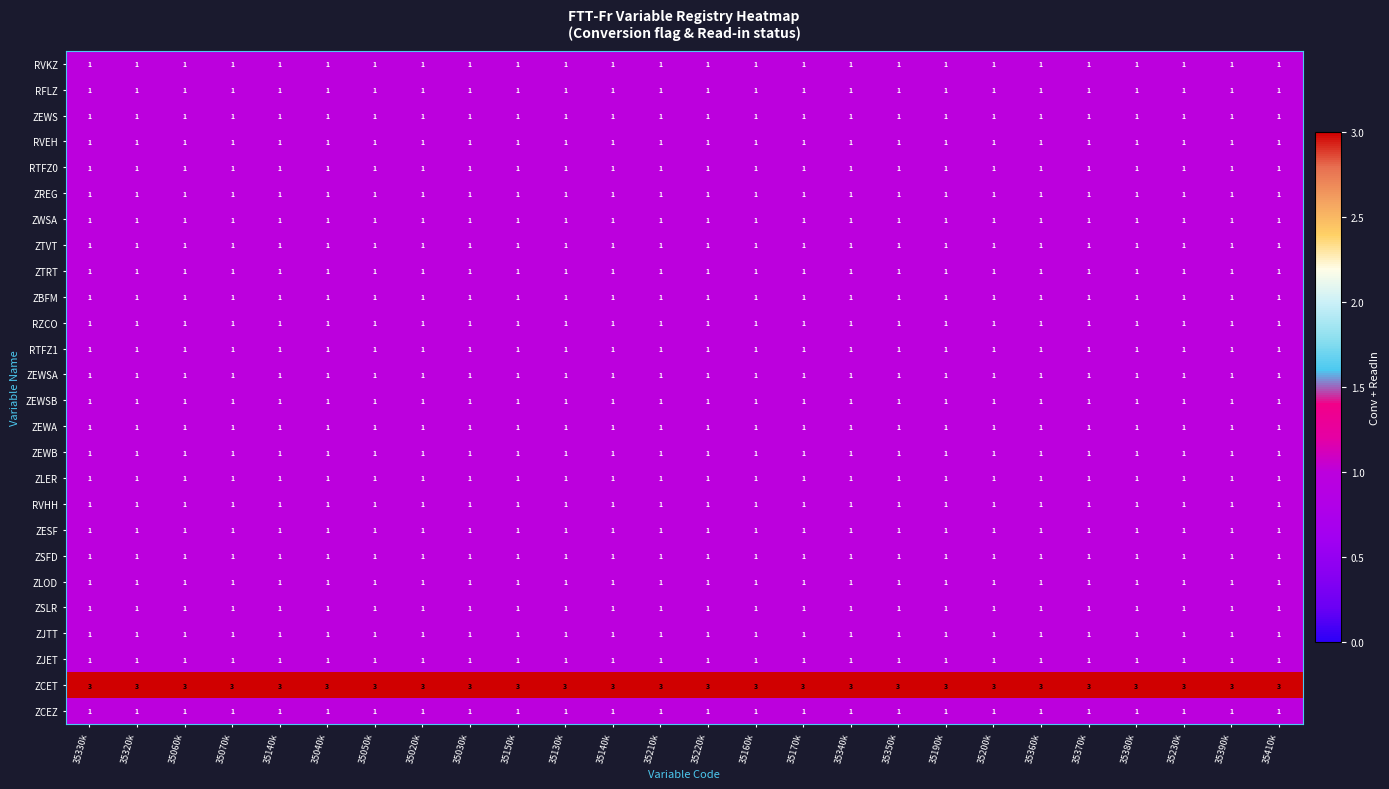

Reading left to right, extract all data points from this chart.

RVKZ: 35330k=1	35320k=1	35060k=1	35070k=1	35140k=1	35040k=1	35050k=1	35020k=1	35030k=1	35150k=1	35130k=1	35140k=1	35210k=1	35220k=1	35160k=1	35170k=1	35340k=1	35350k=1	35190k=1	35200k=1	35360k=1	35370k=1	35380k=1	35230k=1	35390k=1	35410k=1
RFLZ: 35330k=1	35320k=1	35060k=1	35070k=1	35140k=1	35040k=1	35050k=1	35020k=1	35030k=1	35150k=1	35130k=1	35140k=1	35210k=1	35220k=1	35160k=1	35170k=1	35340k=1	35350k=1	35190k=1	35200k=1	35360k=1	35370k=1	35380k=1	35230k=1	35390k=1	35410k=1
ZEWS: 35330k=1	35320k=1	35060k=1	35070k=1	35140k=1	35040k=1	35050k=1	35020k=1	35030k=1	35150k=1	35130k=1	35140k=1	35210k=1	35220k=1	35160k=1	35170k=1	35340k=1	35350k=1	35190k=1	35200k=1	35360k=1	35370k=1	35380k=1	35230k=1	35390k=1	35410k=1
RVEH: 35330k=1	35320k=1	35060k=1	35070k=1	35140k=1	35040k=1	35050k=1	35020k=1	35030k=1	35150k=1	35130k=1	35140k=1	35210k=1	35220k=1	35160k=1	35170k=1	35340k=1	35350k=1	35190k=1	35200k=1	35360k=1	35370k=1	35380k=1	35230k=1	35390k=1	35410k=1
RTFZ0: 35330k=1	35320k=1	35060k=1	35070k=1	35140k=1	35040k=1	35050k=1	35020k=1	35030k=1	35150k=1	35130k=1	35140k=1	35210k=1	35220k=1	35160k=1	35170k=1	35340k=1	35350k=1	35190k=1	35200k=1	35360k=1	35370k=1	35380k=1	35230k=1	35390k=1	35410k=1
ZREG: 35330k=1	35320k=1	35060k=1	35070k=1	35140k=1	35040k=1	35050k=1	35020k=1	35030k=1	35150k=1	35130k=1	35140k=1	35210k=1	35220k=1	35160k=1	35170k=1	35340k=1	35350k=1	35190k=1	35200k=1	35360k=1	35370k=1	35380k=1	35230k=1	35390k=1	35410k=1
ZWSA: 35330k=1	35320k=1	35060k=1	35070k=1	35140k=1	35040k=1	35050k=1	35020k=1	35030k=1	35150k=1	35130k=1	35140k=1	35210k=1	35220k=1	35160k=1	35170k=1	35340k=1	35350k=1	35190k=1	35200k=1	35360k=1	35370k=1	35380k=1	35230k=1	35390k=1	35410k=1
ZTVT: 35330k=1	35320k=1	35060k=1	35070k=1	35140k=1	35040k=1	35050k=1	35020k=1	35030k=1	35150k=1	35130k=1	35140k=1	35210k=1	35220k=1	35160k=1	35170k=1	35340k=1	35350k=1	35190k=1	35200k=1	35360k=1	35370k=1	35380k=1	35230k=1	35390k=1	35410k=1
ZTRT: 35330k=1	35320k=1	35060k=1	35070k=1	35140k=1	35040k=1	35050k=1	35020k=1	35030k=1	35150k=1	35130k=1	35140k=1	35210k=1	35220k=1	35160k=1	35170k=1	35340k=1	35350k=1	35190k=1	35200k=1	35360k=1	35370k=1	35380k=1	35230k=1	35390k=1	35410k=1
ZBFM: 35330k=1	35320k=1	35060k=1	35070k=1	35140k=1	35040k=1	35050k=1	35020k=1	35030k=1	35150k=1	35130k=1	35140k=1	35210k=1	35220k=1	35160k=1	35170k=1	35340k=1	35350k=1	35190k=1	35200k=1	35360k=1	35370k=1	35380k=1	35230k=1	35390k=1	35410k=1
RZCO: 35330k=1	35320k=1	35060k=1	35070k=1	35140k=1	35040k=1	35050k=1	35020k=1	35030k=1	35150k=1	35130k=1	35140k=1	35210k=1	35220k=1	35160k=1	35170k=1	35340k=1	35350k=1	35190k=1	35200k=1	35360k=1	35370k=1	35380k=1	35230k=1	35390k=1	35410k=1
RTFZ1: 35330k=1	35320k=1	35060k=1	35070k=1	35140k=1	35040k=1	35050k=1	35020k=1	35030k=1	35150k=1	35130k=1	35140k=1	35210k=1	35220k=1	35160k=1	35170k=1	35340k=1	35350k=1	35190k=1	35200k=1	35360k=1	35370k=1	35380k=1	35230k=1	35390k=1	35410k=1
ZEWSA: 35330k=1	35320k=1	35060k=1	35070k=1	35140k=1	35040k=1	35050k=1	35020k=1	35030k=1	35150k=1	35130k=1	35140k=1	35210k=1	35220k=1	35160k=1	35170k=1	35340k=1	35350k=1	35190k=1	35200k=1	35360k=1	35370k=1	35380k=1	35230k=1	35390k=1	35410k=1
ZEWSB: 35330k=1	35320k=1	35060k=1	35070k=1	35140k=1	35040k=1	35050k=1	35020k=1	35030k=1	35150k=1	35130k=1	35140k=1	35210k=1	35220k=1	35160k=1	35170k=1	35340k=1	35350k=1	35190k=1	35200k=1	35360k=1	35370k=1	35380k=1	35230k=1	35390k=1	35410k=1
ZEWA: 35330k=1	35320k=1	35060k=1	35070k=1	35140k=1	35040k=1	35050k=1	35020k=1	35030k=1	35150k=1	35130k=1	35140k=1	35210k=1	35220k=1	35160k=1	35170k=1	35340k=1	35350k=1	35190k=1	35200k=1	35360k=1	35370k=1	35380k=1	35230k=1	35390k=1	35410k=1
ZEWB: 35330k=1	35320k=1	35060k=1	35070k=1	35140k=1	35040k=1	35050k=1	35020k=1	35030k=1	35150k=1	35130k=1	35140k=1	35210k=1	35220k=1	35160k=1	35170k=1	35340k=1	35350k=1	35190k=1	35200k=1	35360k=1	35370k=1	35380k=1	35230k=1	35390k=1	35410k=1
ZLER: 35330k=1	35320k=1	35060k=1	35070k=1	35140k=1	35040k=1	35050k=1	35020k=1	35030k=1	35150k=1	35130k=1	35140k=1	35210k=1	35220k=1	35160k=1	35170k=1	35340k=1	35350k=1	35190k=1	35200k=1	35360k=1	35370k=1	35380k=1	35230k=1	35390k=1	35410k=1
RVHH: 35330k=1	35320k=1	35060k=1	35070k=1	35140k=1	35040k=1	35050k=1	35020k=1	35030k=1	35150k=1	35130k=1	35140k=1	35210k=1	35220k=1	35160k=1	35170k=1	35340k=1	35350k=1	35190k=1	35200k=1	35360k=1	35370k=1	35380k=1	35230k=1	35390k=1	35410k=1
ZESF: 35330k=1	35320k=1	35060k=1	35070k=1	35140k=1	35040k=1	35050k=1	35020k=1	35030k=1	35150k=1	35130k=1	35140k=1	35210k=1	35220k=1	35160k=1	35170k=1	35340k=1	35350k=1	35190k=1	35200k=1	35360k=1	35370k=1	35380k=1	35230k=1	35390k=1	35410k=1
ZSFD: 35330k=1	35320k=1	35060k=1	35070k=1	35140k=1	35040k=1	35050k=1	35020k=1	35030k=1	35150k=1	35130k=1	35140k=1	35210k=1	35220k=1	35160k=1	35170k=1	35340k=1	35350k=1	35190k=1	35200k=1	35360k=1	35370k=1	35380k=1	35230k=1	35390k=1	35410k=1
ZLOD: 35330k=1	35320k=1	35060k=1	35070k=1	35140k=1	35040k=1	35050k=1	35020k=1	35030k=1	35150k=1	35130k=1	35140k=1	35210k=1	35220k=1	35160k=1	35170k=1	35340k=1	35350k=1	35190k=1	35200k=1	35360k=1	35370k=1	35380k=1	35230k=1	35390k=1	35410k=1
ZSLR: 35330k=1	35320k=1	35060k=1	35070k=1	35140k=1	35040k=1	35050k=1	35020k=1	35030k=1	35150k=1	35130k=1	35140k=1	35210k=1	35220k=1	35160k=1	35170k=1	35340k=1	35350k=1	35190k=1	35200k=1	35360k=1	35370k=1	35380k=1	35230k=1	35390k=1	35410k=1
ZJTT: 35330k=1	35320k=1	35060k=1	35070k=1	35140k=1	35040k=1	35050k=1	35020k=1	35030k=1	35150k=1	35130k=1	35140k=1	35210k=1	35220k=1	35160k=1	35170k=1	35340k=1	35350k=1	35190k=1	35200k=1	35360k=1	35370k=1	35380k=1	35230k=1	35390k=1	35410k=1
ZJET: 35330k=1	35320k=1	35060k=1	35070k=1	35140k=1	35040k=1	35050k=1	35020k=1	35030k=1	35150k=1	35130k=1	35140k=1	35210k=1	35220k=1	35160k=1	35170k=1	35340k=1	35350k=1	35190k=1	35200k=1	35360k=1	35370k=1	35380k=1	35230k=1	35390k=1	35410k=1
ZCET: 35330k=3	35320k=3	35060k=3	35070k=3	35140k=3	35040k=3	35050k=3	35020k=3	35030k=3	35150k=3	35130k=3	35140k=3	35210k=3	35220k=3	35160k=3	35170k=3	35340k=3	35350k=3	35190k=3	35200k=3	35360k=3	35370k=3	35380k=3	35230k=3	35390k=3	35410k=3
ZCEZ: 35330k=1	35320k=1	35060k=1	35070k=1	35140k=1	35040k=1	35050k=1	35020k=1	35030k=1	35150k=1	35130k=1	35140k=1	35210k=1	35220k=1	35160k=1	35170k=1	35340k=1	35350k=1	35190k=1	35200k=1	35360k=1	35370k=1	35380k=1	35230k=1	35390k=1	35410k=1